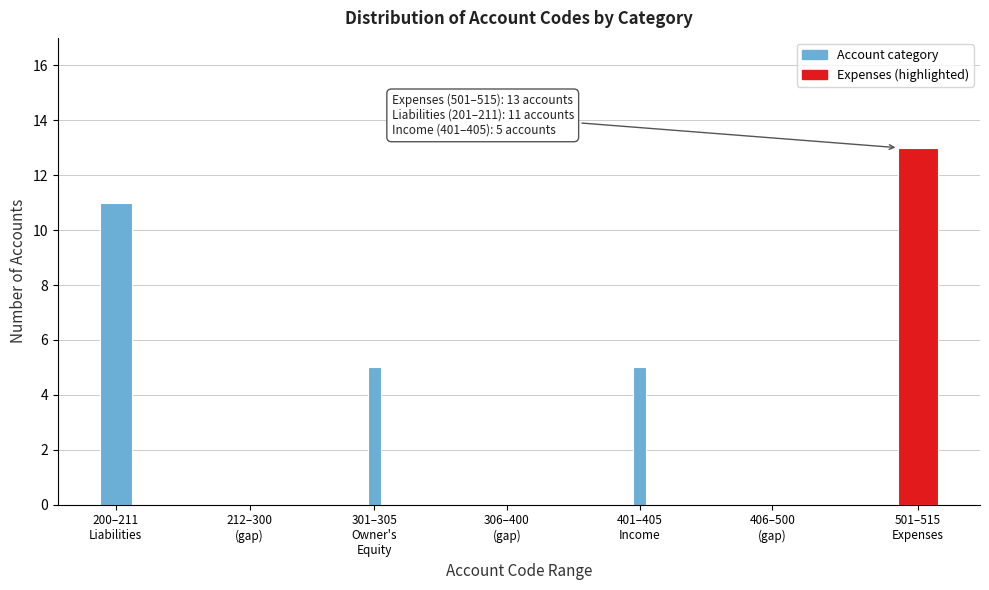

What is the maximum value shown in the chart?

13